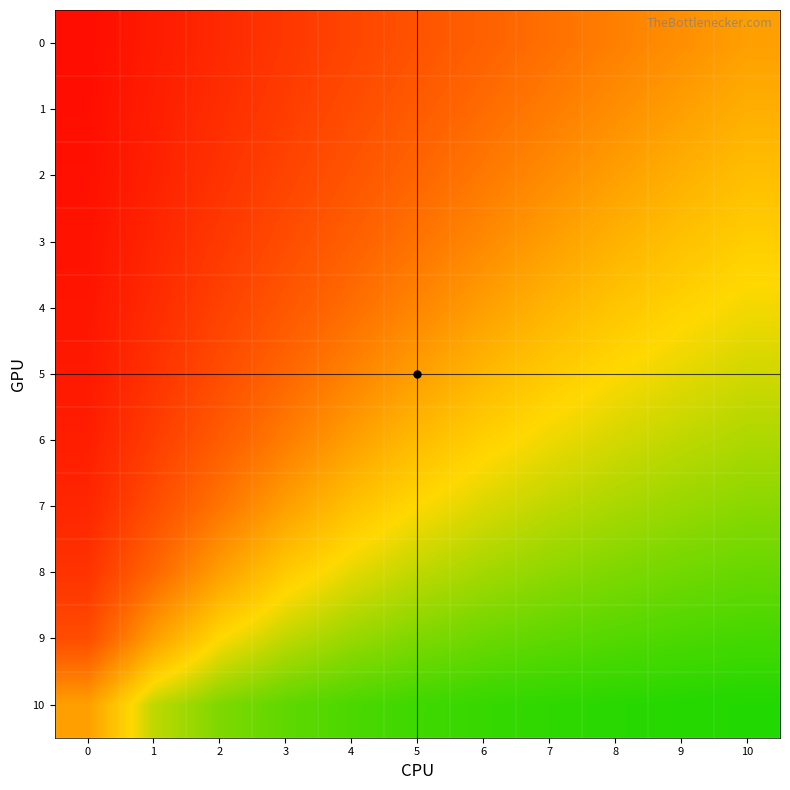

What is the difference between the highest and lowest values at 3?

1.4